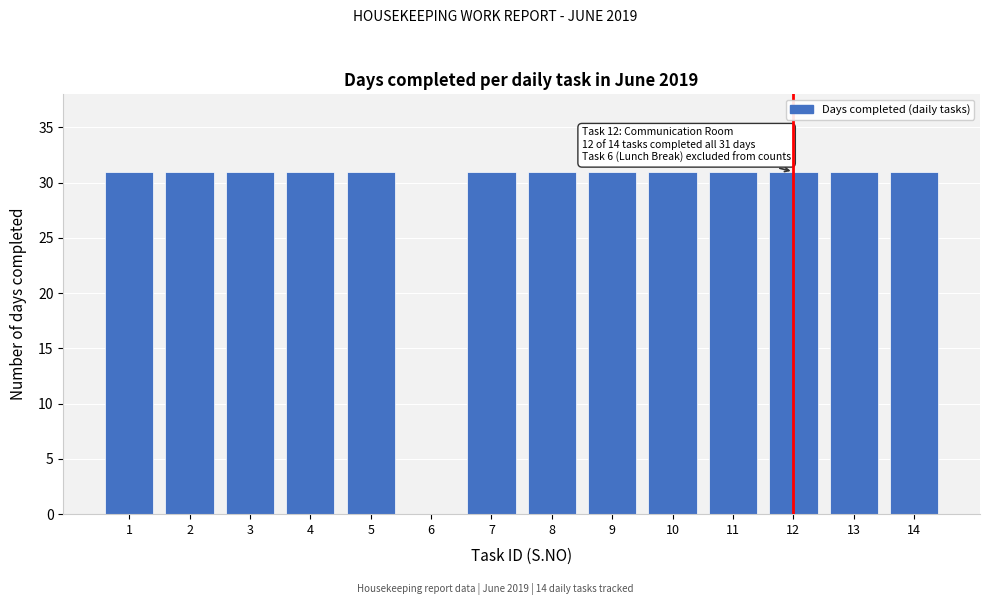

Reading right to left, transcribe all the data shown in this chart.

14=31	13=31	12=31	11=31	10=31	9=31	8=31	7=31	6=0	5=31	4=31	3=31	2=31	1=31